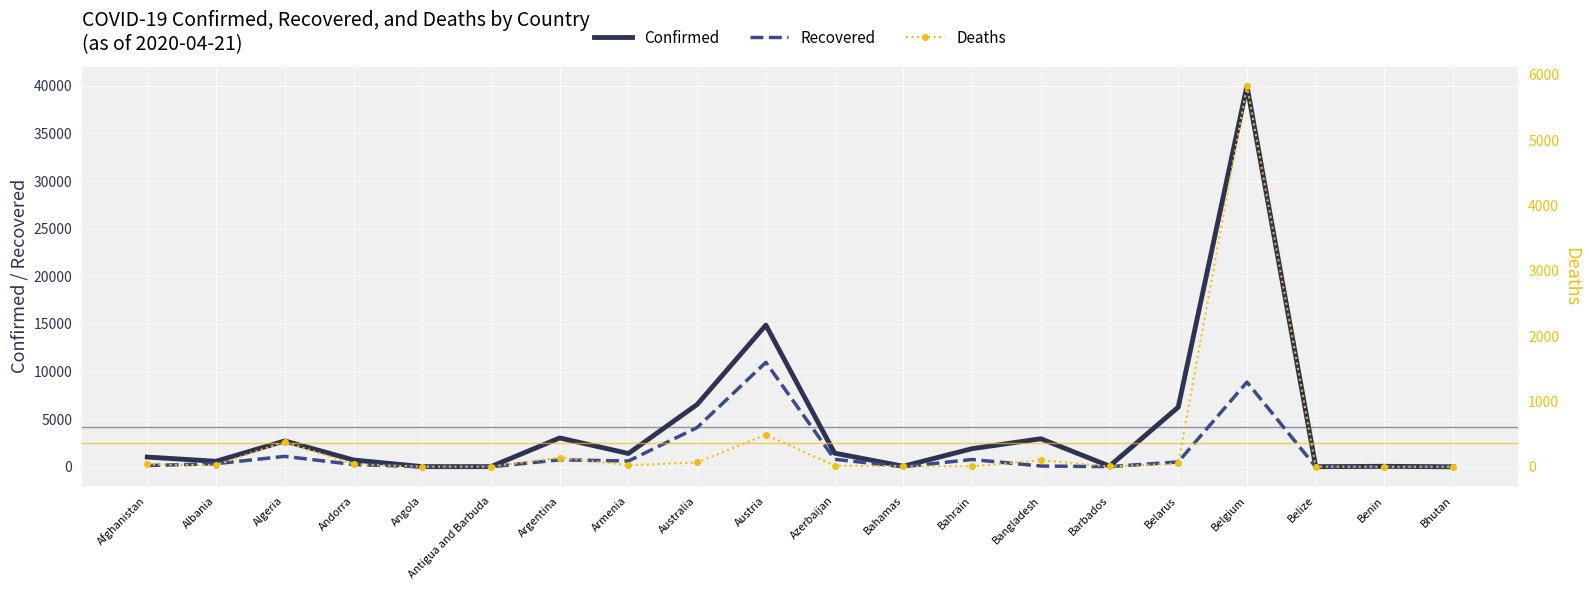

What are all the series names shown in the legend?

Confirmed, Recovered, Deaths